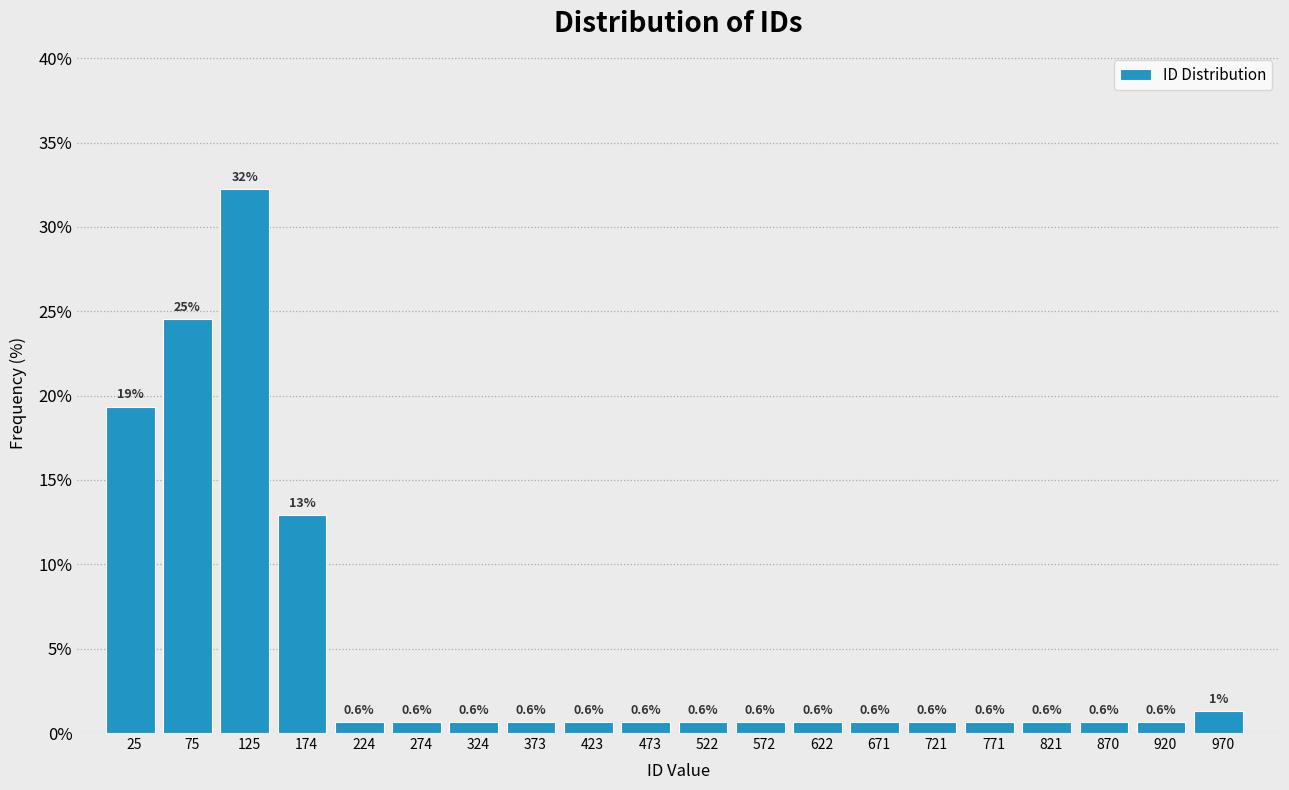

Which range on the x-axis has the tallest bar?

100 to 150